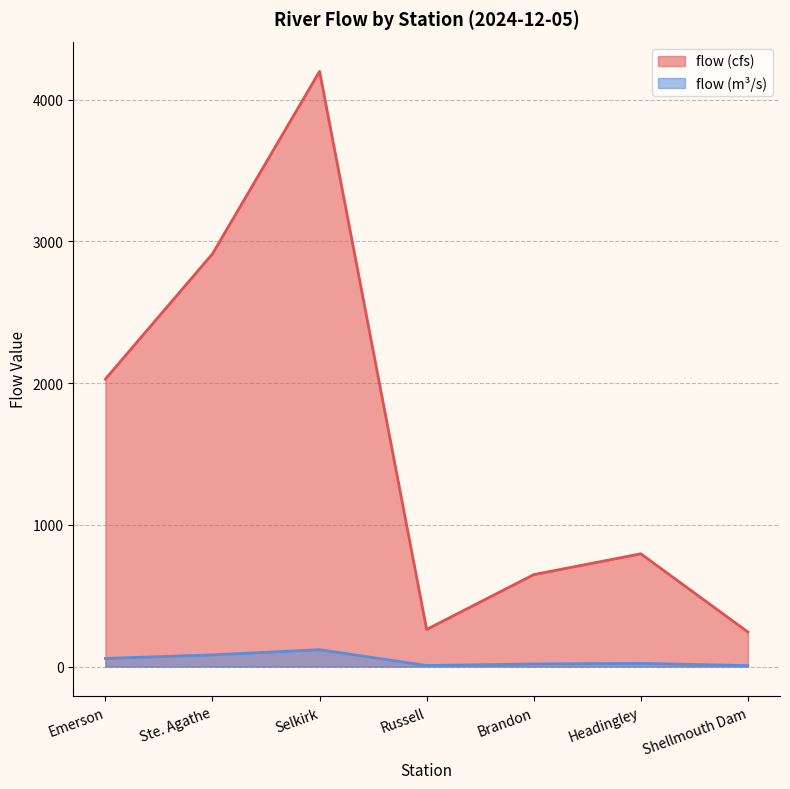

How many data points in flow (m³/s) are above 22?

4